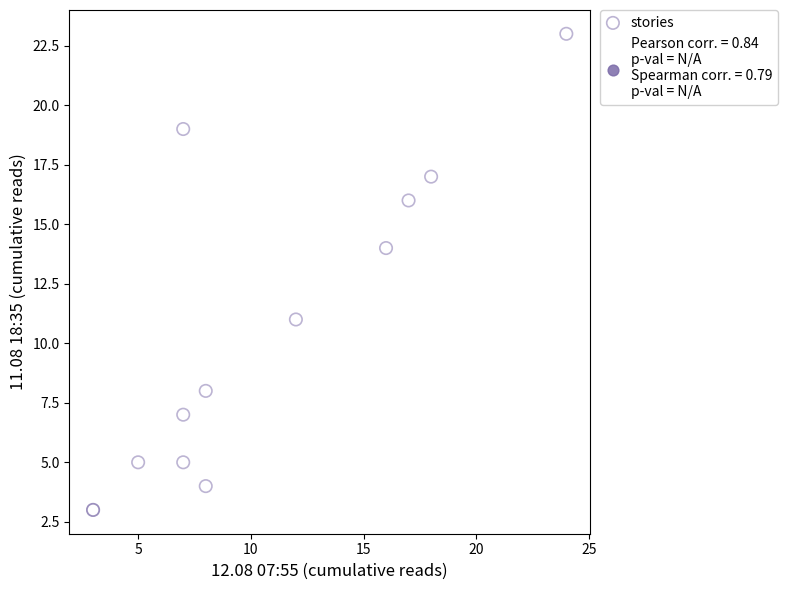

What Y value in the scatter plot is closest to 13?

14